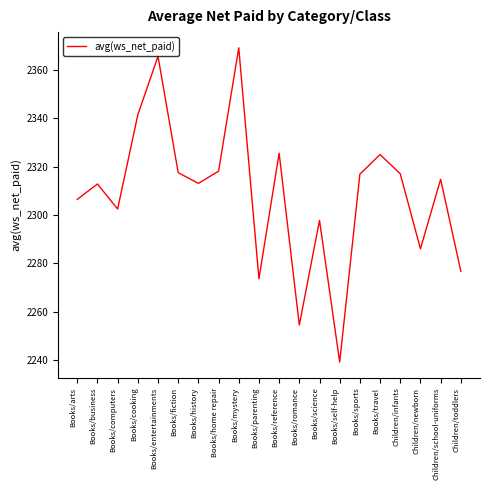

What is the ratio of the value at Books/mystery to the value at Books/business?

1.0